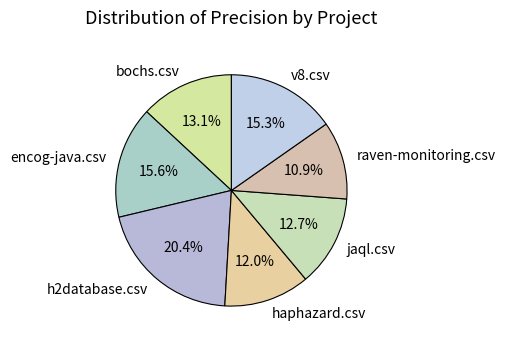

True or false: haphazard.csv accounts for 12% of the total.

True